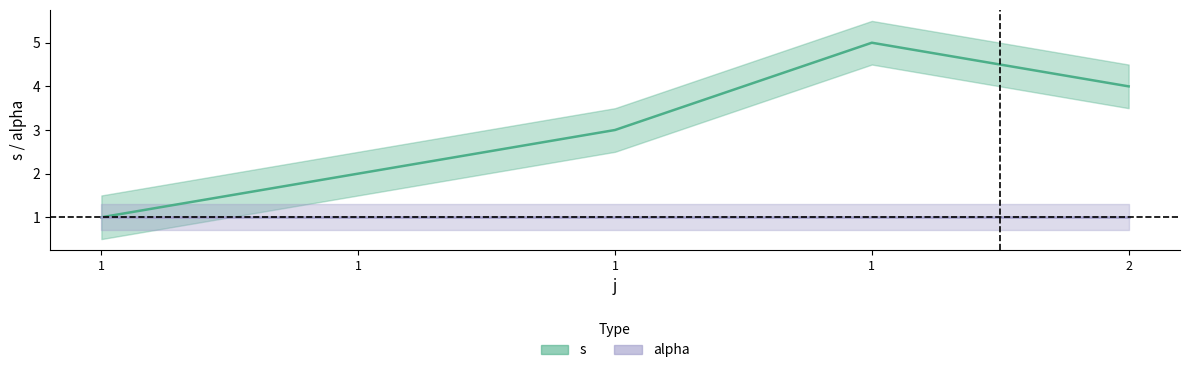

Rank the categories by value from highest to lowest.

1, 2, 1, 1, 1